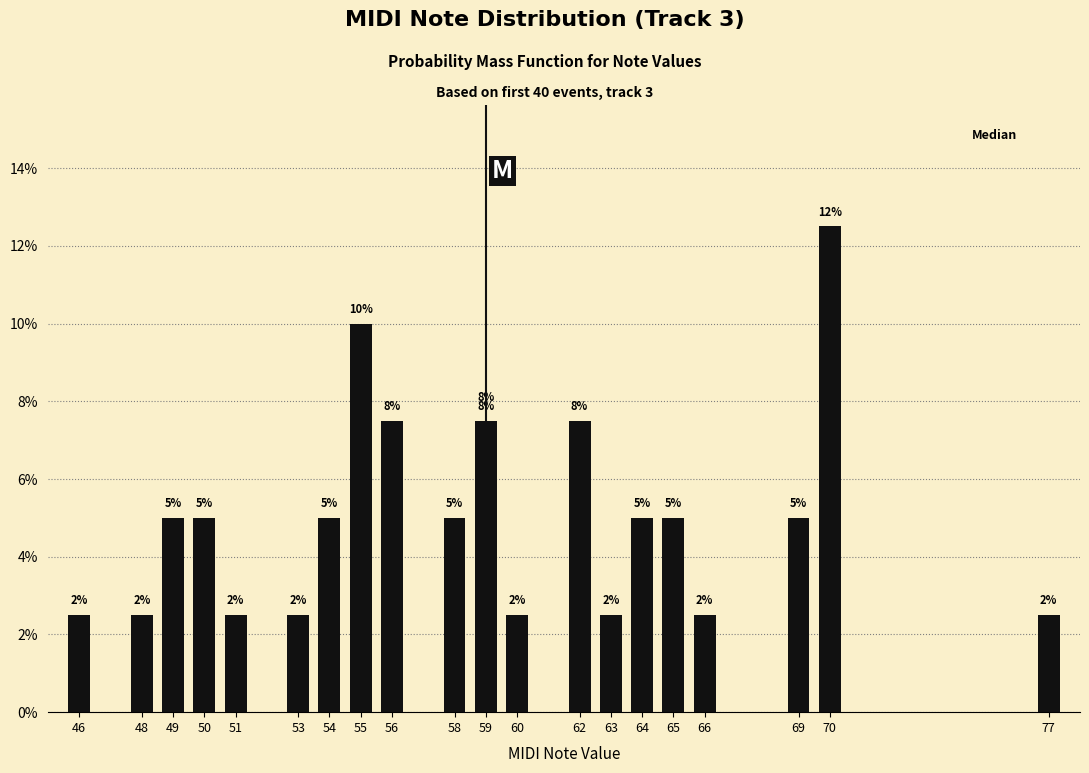

What is the difference between the maximum and minimum values?

0.1